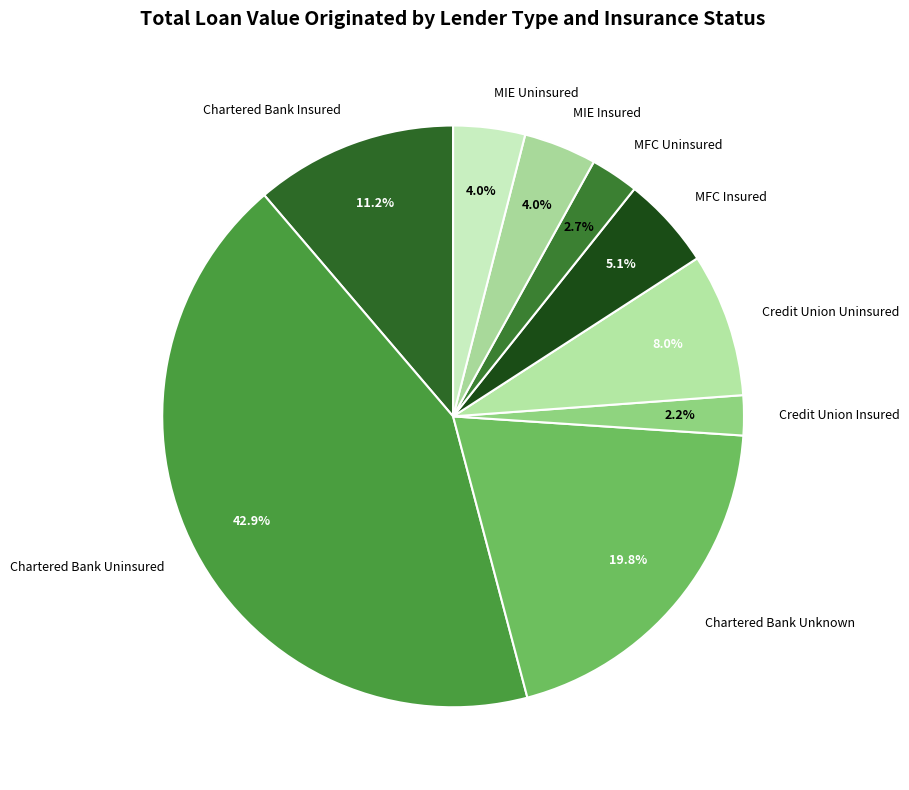

To the nearest percent, what percentage of the pie is MFC Uninsured?

3%